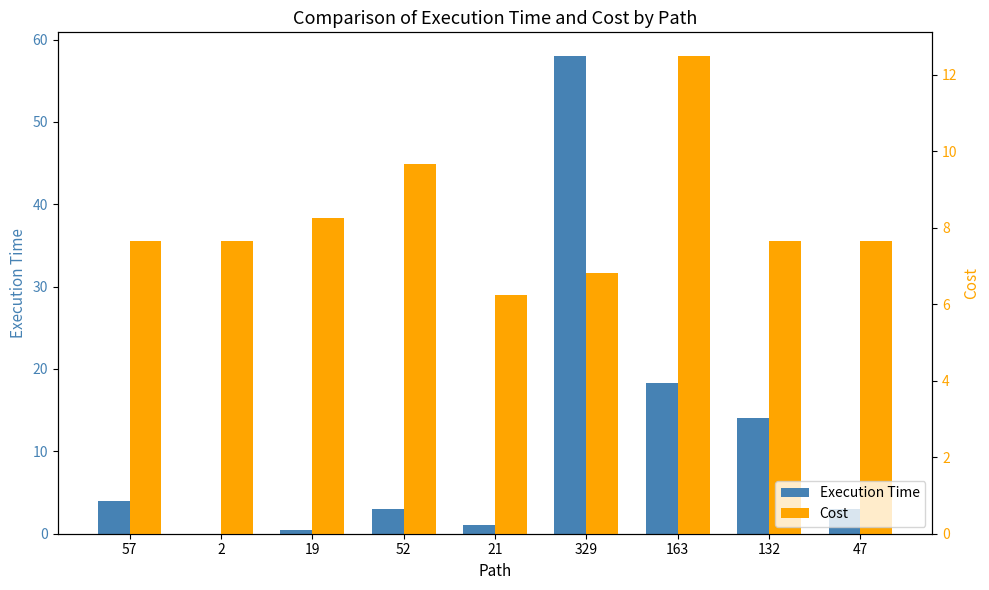

Which series has the largest total across all categories?

Execution Time